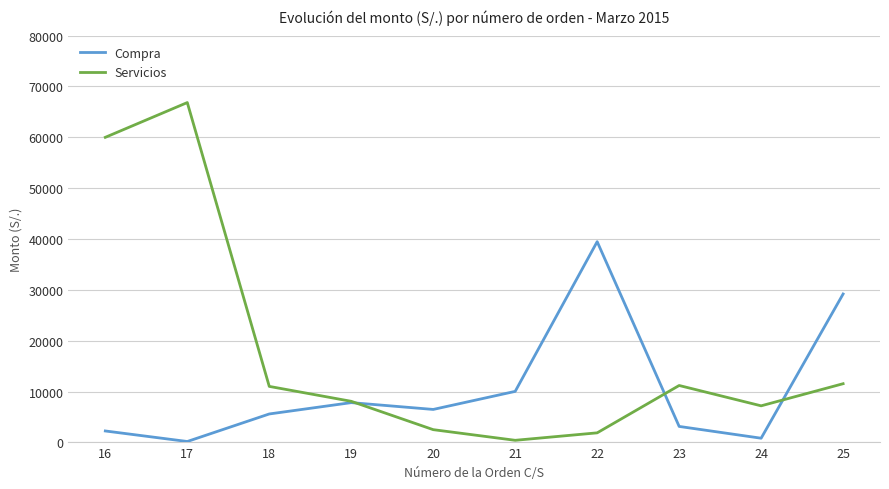

List the series in order of their overall mean, lowest first.

Compra, Servicios